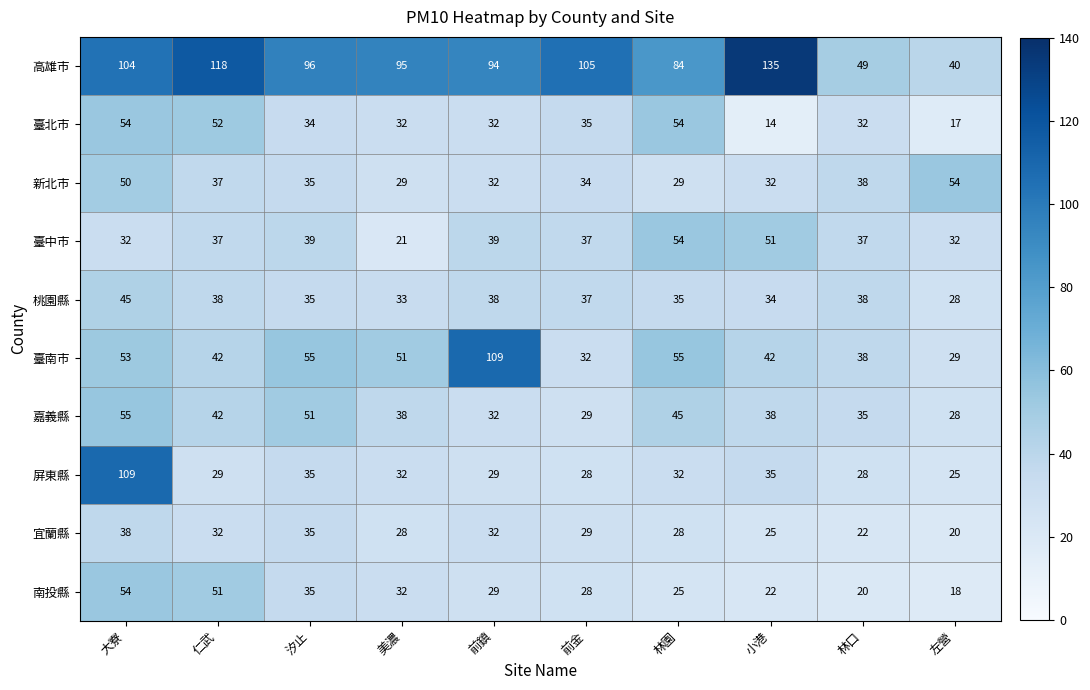

Where does the 屏東縣 series first go above 32?

大寮